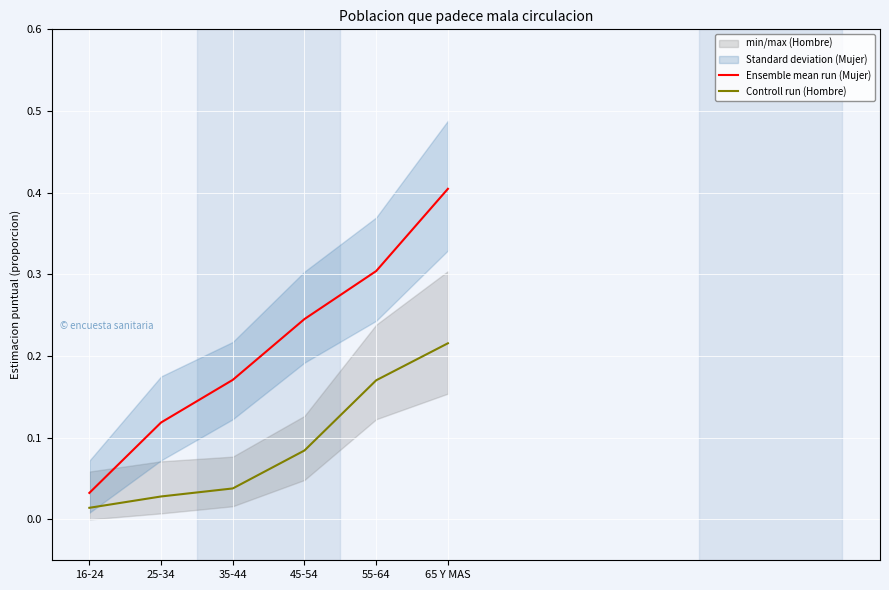

Rank the series by their average value, from lowest to highest.

Controll run (Hombre), Ensemble mean run (Mujer)